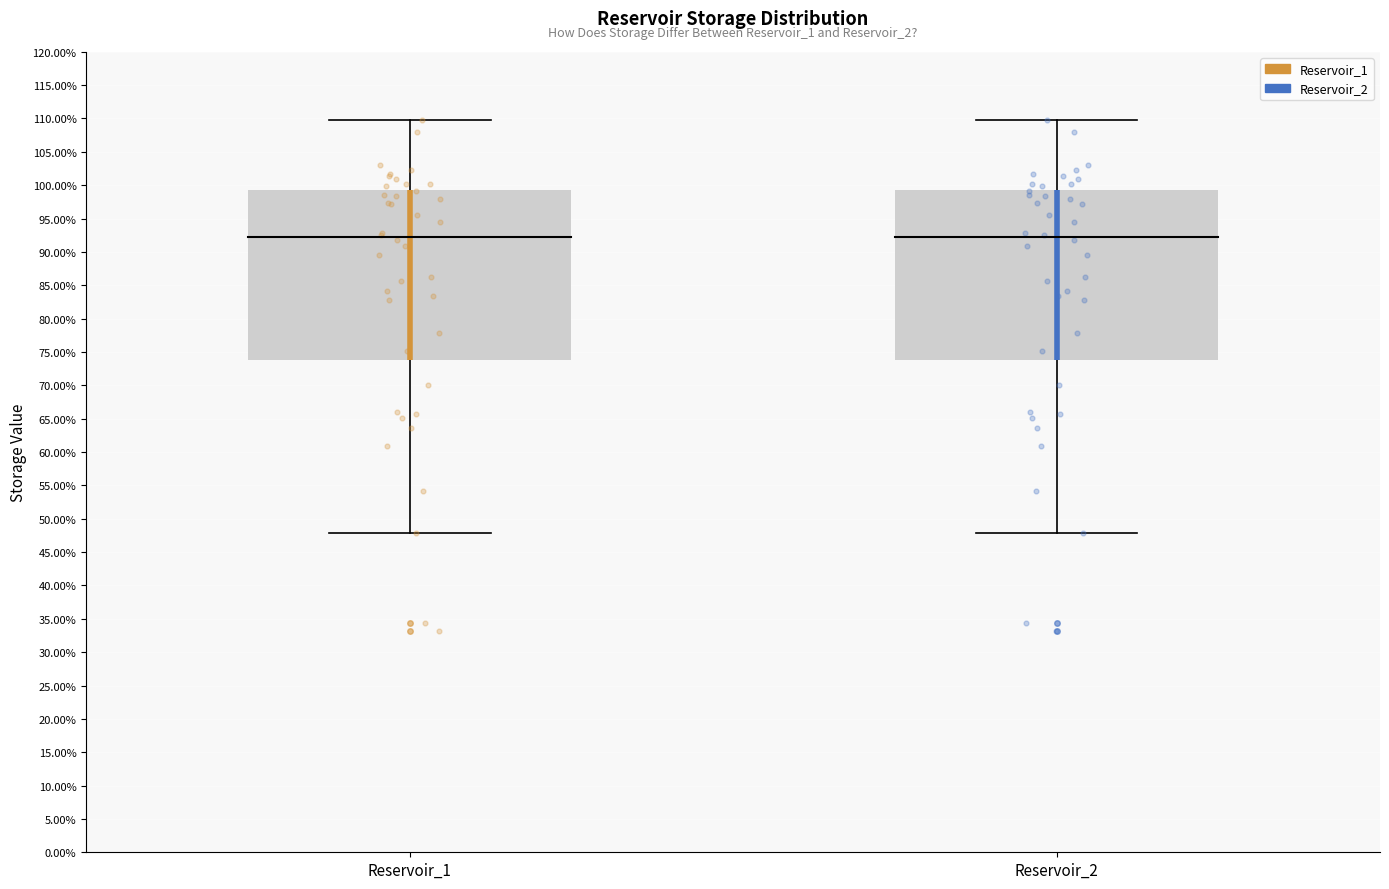

Reading left to right, transcribe this box plot: for each box, give where its median line is, the range the box spans, and where its two whiskers end, as read against the y-axis. The values are not printed on the chart, so give them approximately, as read against the axis.

Reservoir_1: median 92.0, box 74.0 to 99.5, whiskers 48.0 to 110.0
Reservoir_2: median 92.0, box 74.0 to 99.5, whiskers 48.0 to 110.0